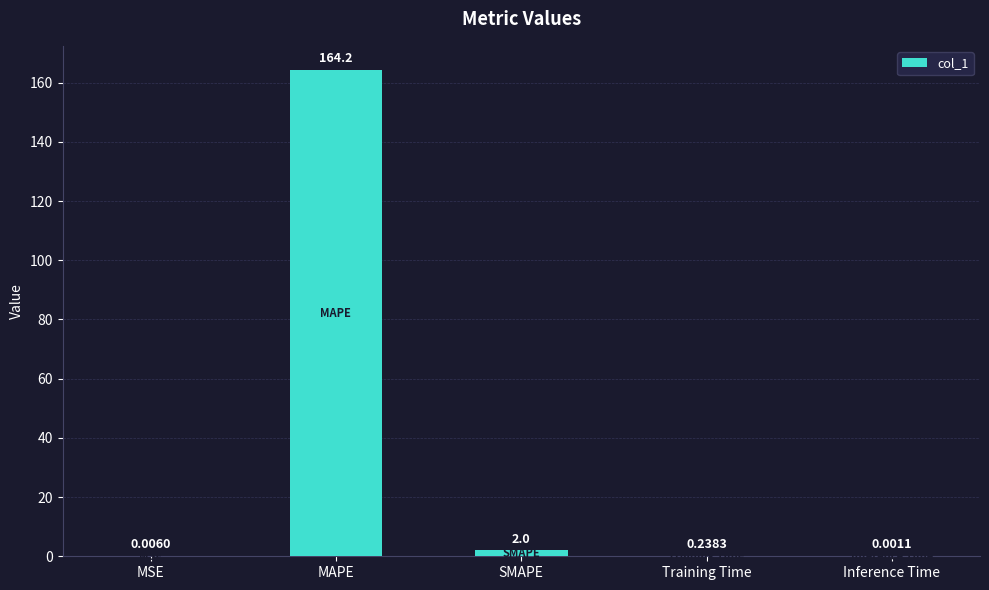

Which category has the highest value across all series?

MAPE